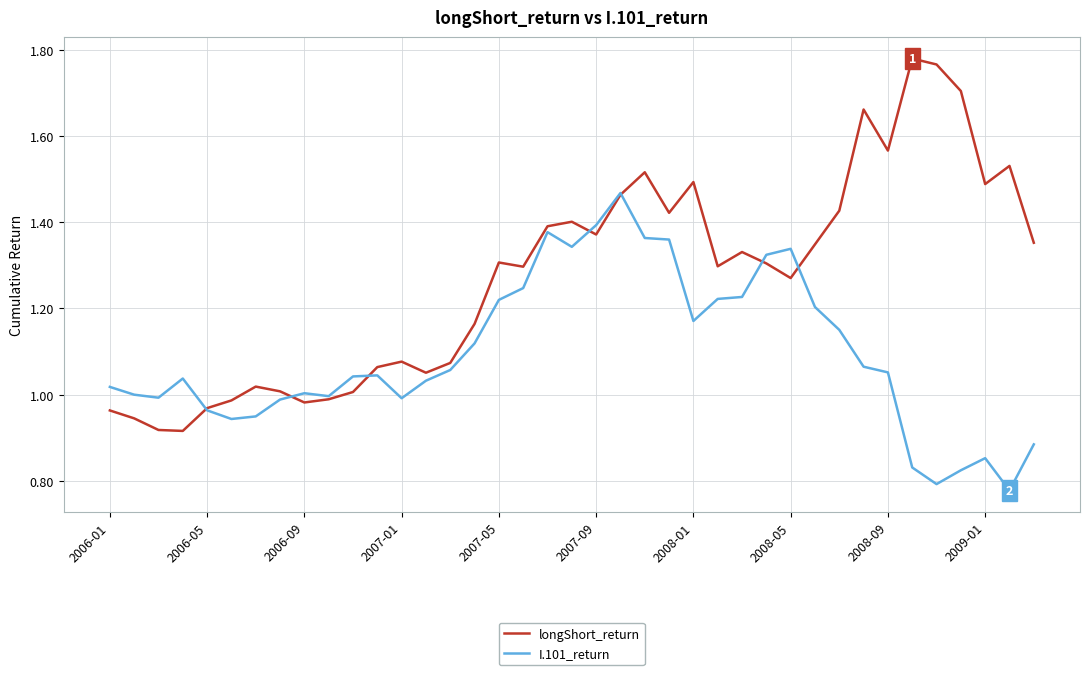

Which series has the largest range (max minus min)?

longShort_return